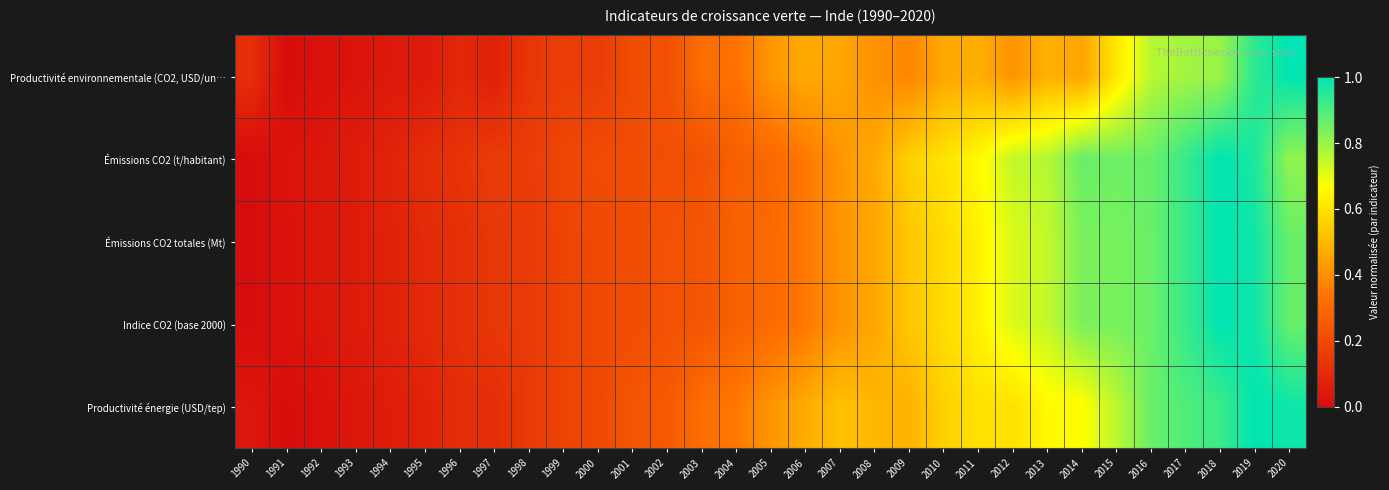

Reading right to left, transcribe all the data shown in this chart.

Productivité environnementale (CO2, USD/un…: 2020=1.0	2019=0.9	2018=0.8	2017=0.8	2016=0.8	2015=0.6	2014=0.5	2013=0.5	2012=0.4	2011=0.5	2010=0.5	2009=0.4	2008=0.4	2007=0.5	2006=0.5	2005=0.4	2004=0.3	2003=0.3	2002=0.2	2001=0.2	2000=0.2	1999=0.2	1998=0.1	1997=0.1	1996=0.1	1995=0.0	1994=0.0	1993=0.0	1992=0.0	1991=0.0	1990=0.1
Émissions CO2 (t/habitant): 2020=0.8	2019=1.0	2018=1.0	2017=0.9	2016=0.9	2015=0.9	2014=0.9	2013=0.8	2012=0.7	2011=0.7	2010=0.6	2009=0.6	2008=0.5	2007=0.4	2006=0.3	2005=0.3	2004=0.3	2003=0.2	2002=0.2	2001=0.2	2000=0.2	1999=0.2	1998=0.2	1997=0.2	1996=0.1	1995=0.1	1994=0.1	1993=0.1	1992=0.0	1991=0.0	1990=0.0
Émissions CO2 totales (Mt): 2020=0.9	2019=1.0	2018=1.0	2017=0.9	2016=0.9	2015=0.8	2014=0.8	2013=0.7	2012=0.7	2011=0.6	2010=0.6	2009=0.5	2008=0.5	2007=0.4	2006=0.3	2005=0.3	2004=0.3	2003=0.2	2002=0.2	2001=0.2	2000=0.2	1999=0.2	1998=0.1	1997=0.1	1996=0.1	1995=0.1	1994=0.1	1993=0.1	1992=0.0	1991=0.0	1990=0.0
Indice CO2 (base 2000): 2020=0.9	2019=1.0	2018=1.0	2017=0.9	2016=0.9	2015=0.8	2014=0.8	2013=0.7	2012=0.7	2011=0.6	2010=0.6	2009=0.5	2008=0.5	2007=0.4	2006=0.3	2005=0.3	2004=0.3	2003=0.2	2002=0.2	2001=0.2	2000=0.2	1999=0.2	1998=0.1	1997=0.1	1996=0.1	1995=0.1	1994=0.1	1993=0.1	1992=0.0	1991=0.0	1990=0.0
Productivité énergie (USD/tep): 2020=1.0	2019=1.0	2018=0.9	2017=0.9	2016=0.9	2015=0.8	2014=0.7	2013=0.7	2012=0.6	2011=0.6	2010=0.6	2009=0.5	2008=0.5	2007=0.5	2006=0.5	2005=0.4	2004=0.3	2003=0.3	2002=0.3	2001=0.2	2000=0.2	1999=0.2	1998=0.1	1997=0.1	1996=0.1	1995=0.1	1994=0.1	1993=0.0	1992=0.0	1991=0.0	1990=0.0